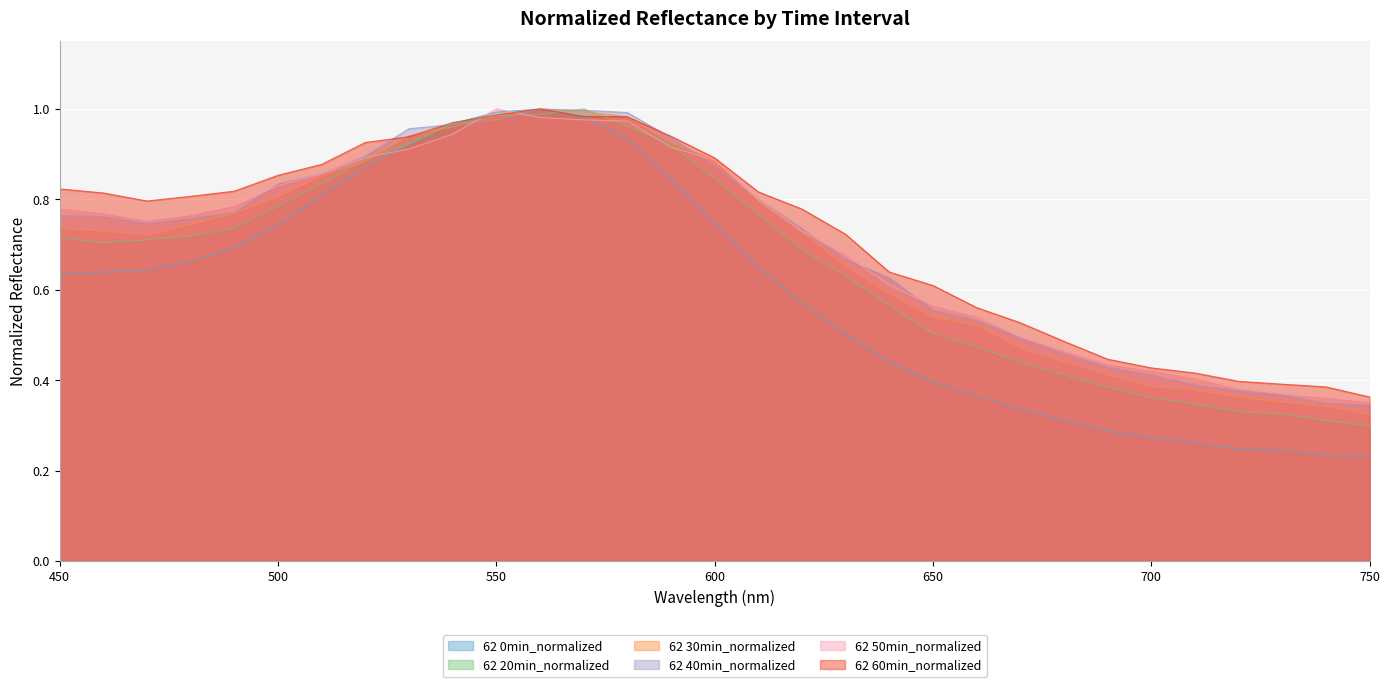

What is the spread (max minus min) of values at 600?

0.1